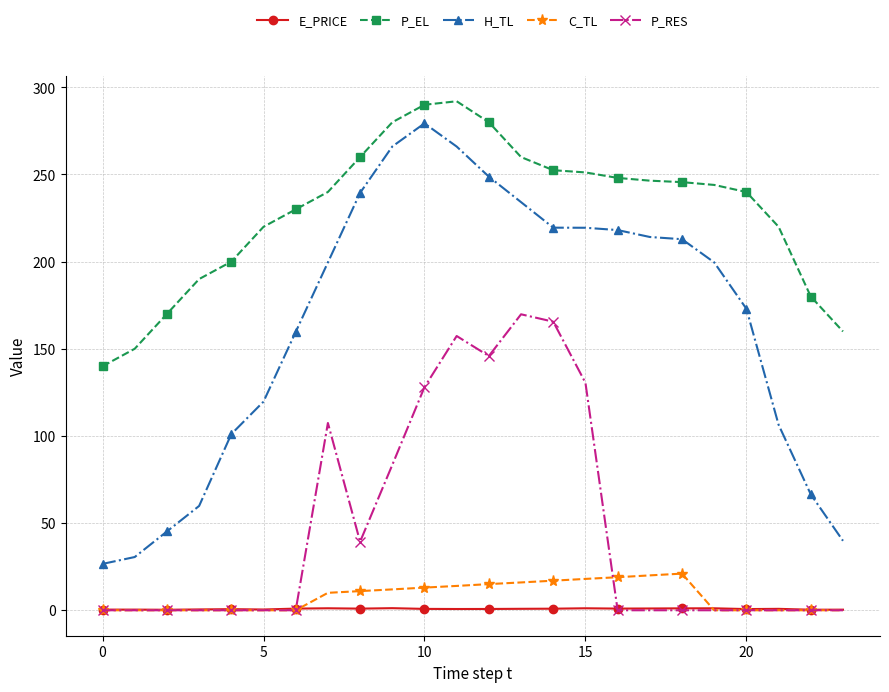

What are all the series names shown in the legend?

E_PRICE, P_EL, H_TL, C_TL, P_RES